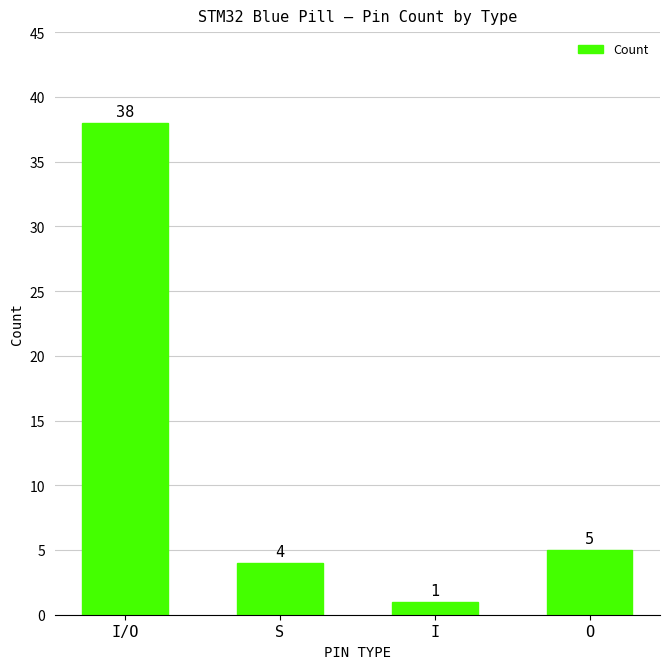

Reading left to right, what are all the values shown in this chart?

I/O=38	S=4	I=1	O=5